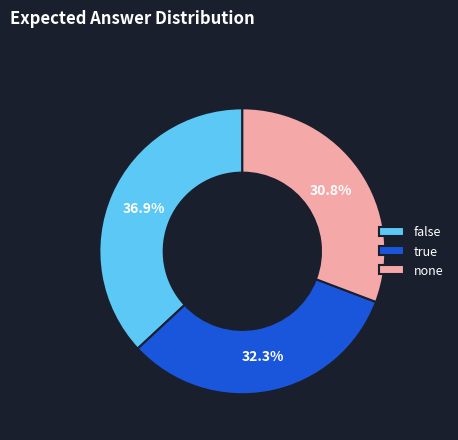

To the nearest percent, what percentage of the pie is none?

31%